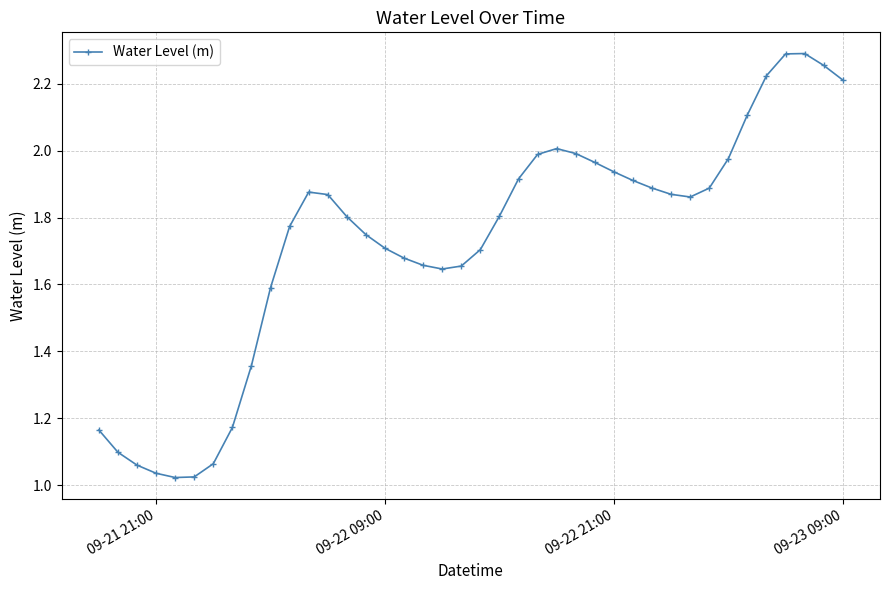

What is the difference between the maximum and minimum values?

1.3